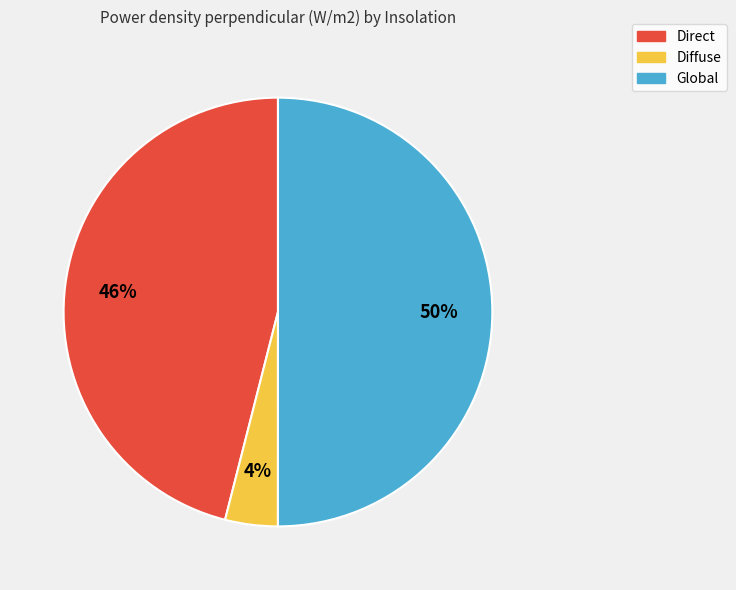

Which category has the smallest portion of the pie?

Diffuse